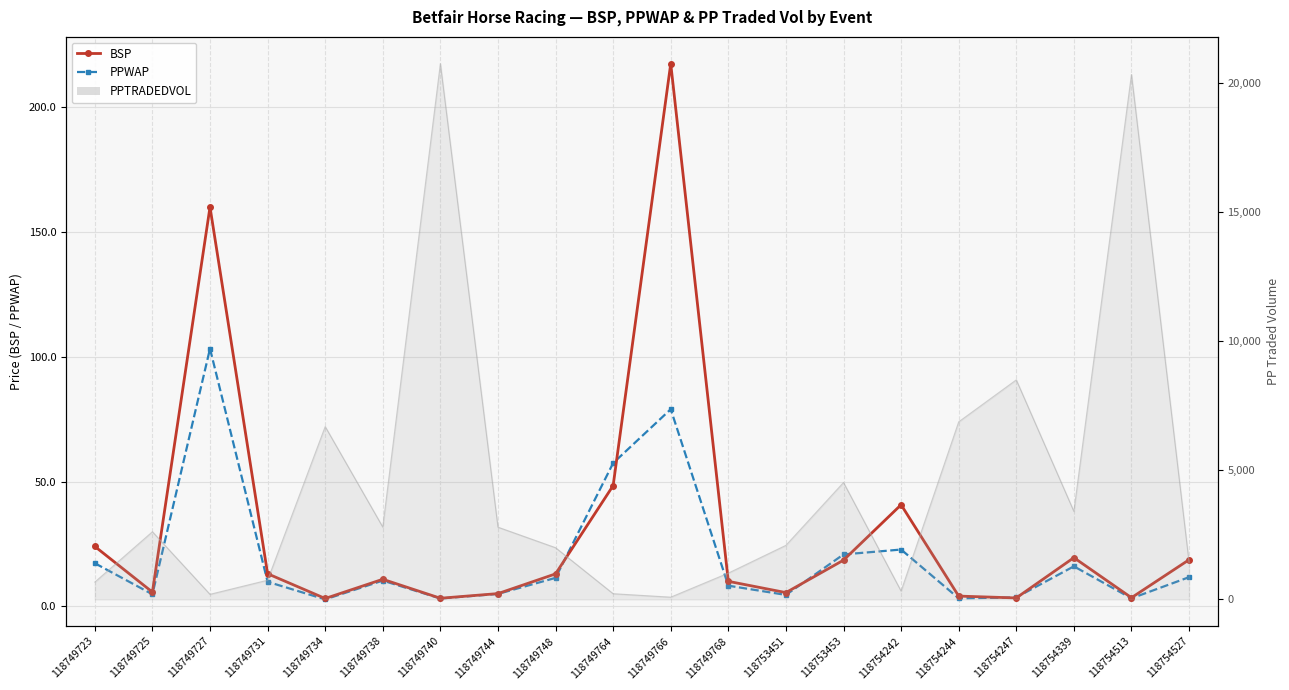

How many interior local valleys does the PPWAP series have?

6